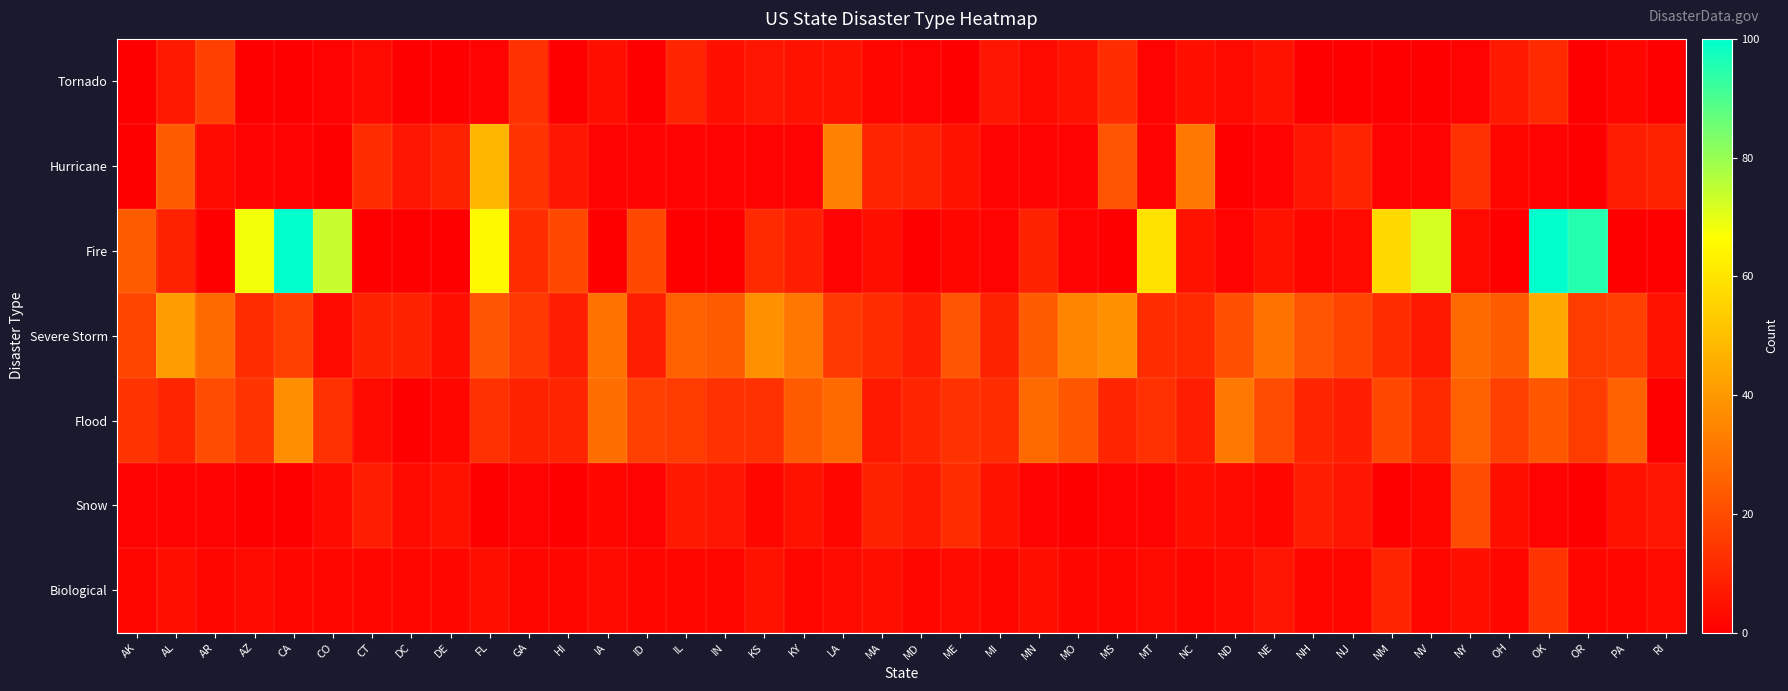

Reading left to right, what are all the values shown in this chart?

Tornado: AK=0	AL=7	AR=17	AZ=0	CA=0	CO=1	CT=3	DC=0	DE=0	FL=1	GA=13	HI=0	IA=4	ID=0	IL=10	IN=4	KS=6	KY=5	LA=5	MA=2	MD=1	ME=0	MI=6	MN=3	MO=5	MS=12	MT=1	NC=4	ND=3	NE=5	NH=0	NJ=0	NM=0	NV=0	NY=1	OH=7	OK=11	OR=0	PA=2	RI=0
Hurricane: AK=0	AL=24	AR=3	AZ=1	CA=1	CO=0	CT=12	DC=6	DE=9	FL=48	GA=14	HI=6	IA=1	ID=1	IL=1	IN=1	KS=1	KY=1	LA=34	MA=10	MD=9	ME=5	MI=1	MN=1	MO=1	MS=22	MT=1	NC=32	ND=0	NE=1	NH=6	NJ=10	NM=1	NV=1	NY=13	OH=2	OK=1	OR=0	PA=8	RI=9
Fire: AK=24	AL=9	AR=0	AZ=68	CA=262	CO=74	CT=0	DC=0	DE=0	FL=65	GA=12	HI=19	IA=0	ID=19	IL=0	IN=0	KS=11	KY=8	LA=1	MA=4	MD=0	ME=2	MI=1	MN=9	MO=1	MS=0	MT=59	NC=5	ND=1	NE=5	NH=2	NJ=3	NM=57	NV=72	NY=3	OH=0	OK=105	OR=95	PA=0	RI=0
Severe Storm: AK=18	AL=41	AR=28	AZ=12	CA=17	CO=3	CT=9	DC=9	DE=4	FL=22	GA=15	HI=8	IA=30	ID=8	IL=25	IN=24	KS=38	KY=31	LA=15	MA=12	MD=8	ME=22	MI=9	MN=24	MO=35	MS=38	MT=12	NC=11	ND=21	NE=30	NH=22	NJ=18	NM=12	NV=7	NY=28	OH=24	OK=44	OR=16	PA=17	RI=5
Flood: AK=14	AL=10	AR=20	AZ=14	CA=37	CO=13	CT=3	DC=0	DE=2	FL=13	GA=9	HI=10	IA=29	ID=17	IL=16	IN=13	KS=13	KY=24	LA=28	MA=7	MD=10	ME=13	MI=12	MN=28	MO=23	MS=10	MT=13	NC=8	ND=32	NE=20	NH=10	NJ=8	NM=19	NV=11	NY=25	OH=17	OK=23	OR=16	PA=26	RI=0
Snow: AK=1	AL=1	AR=1	AZ=0	CA=0	CO=3	CT=8	DC=3	DE=5	FL=0	GA=1	HI=0	IA=2	ID=1	IL=7	IN=6	KS=2	KY=5	LA=2	MA=9	MD=7	ME=12	MI=5	MN=1	MO=0	MS=1	MT=1	NC=4	ND=3	NE=2	NH=8	NJ=6	NM=0	NV=2	NY=20	OH=4	OK=1	OR=0	PA=5	RI=6
Biological: AK=2	AL=4	AR=2	AZ=3	CA=2	CO=2	CT=2	DC=2	DE=2	FL=4	GA=2	HI=2	IA=3	ID=2	IL=2	IN=2	KS=5	KY=2	LA=3	MA=4	MD=2	ME=3	MI=2	MN=4	MO=2	MS=2	MT=3	NC=2	ND=3	NE=6	NH=2	NJ=2	NM=10	NV=2	NY=4	OH=2	OK=14	OR=2	PA=2	RI=3